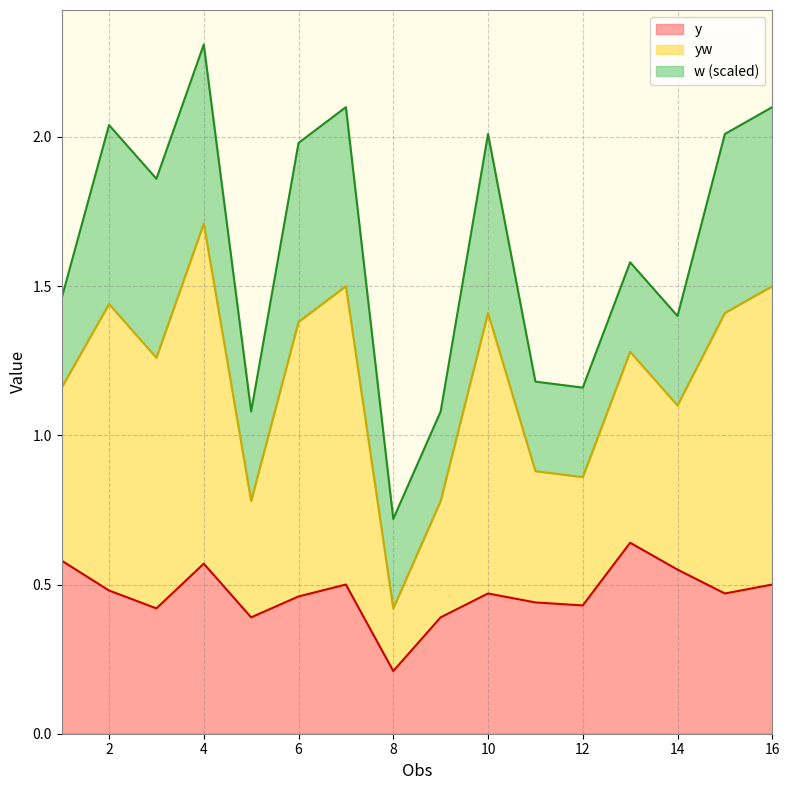

Is the value of yw at 7 greater than the value of y at 8?

Yes